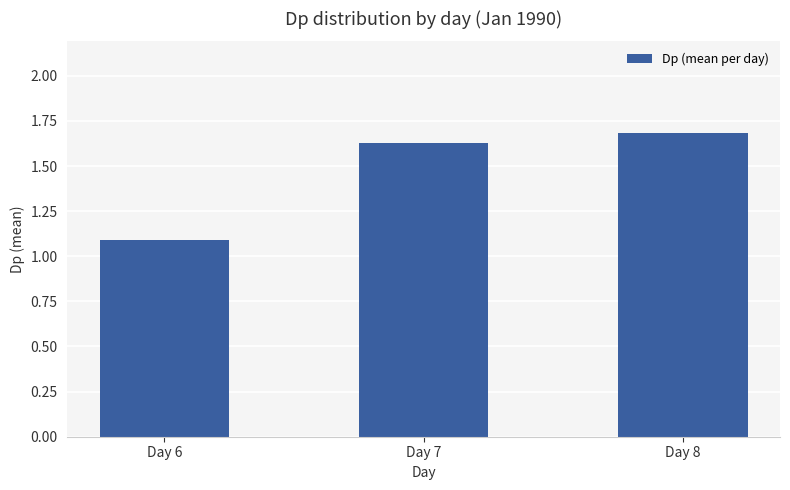

Where is the data nearest to the value 1?

Day 6